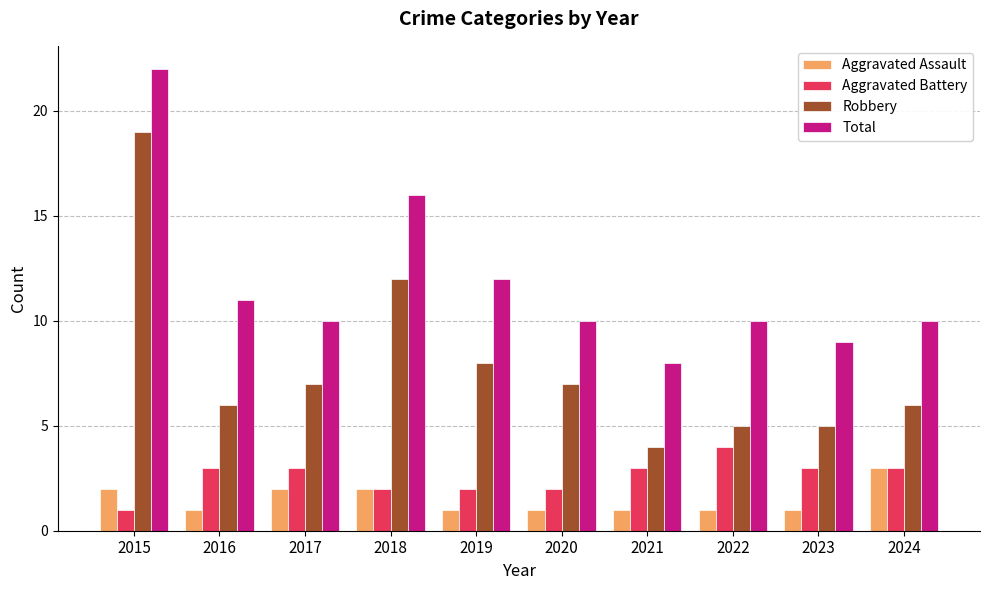

Which category has the highest value in the Aggravated Battery series?

2022